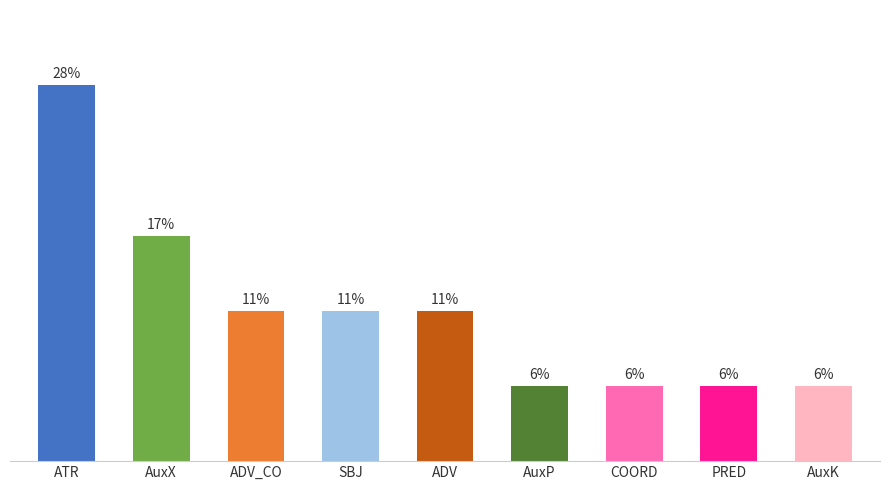

Between PRED and ADV, which is larger?

ADV